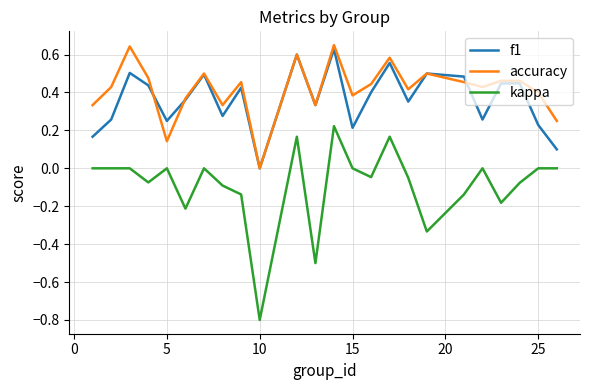

How many interior local peaks does the f1 series have?

8